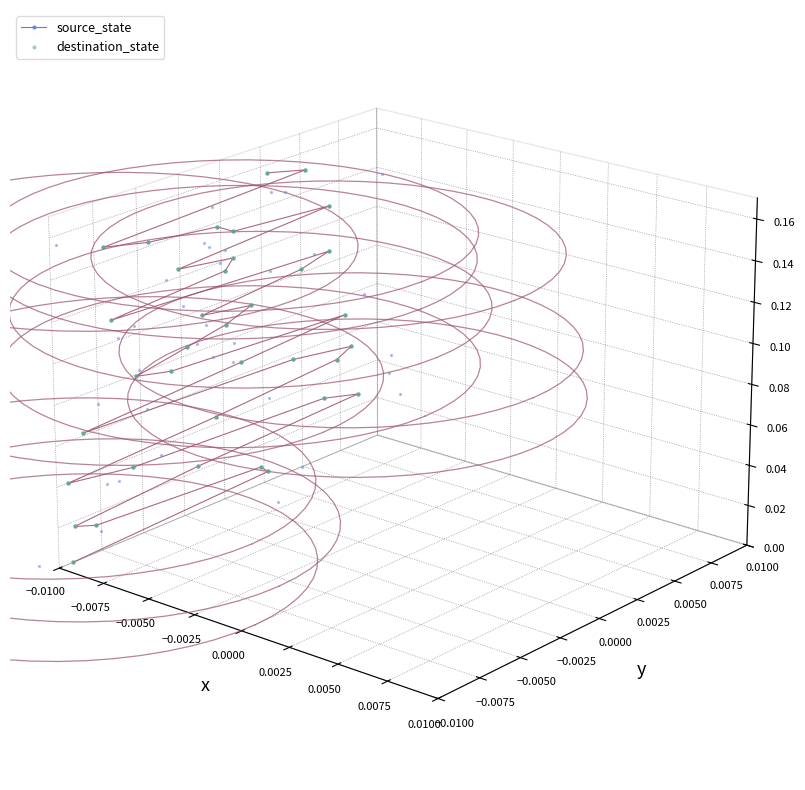

Which series has the largest Y range (max minus min)?

source_state